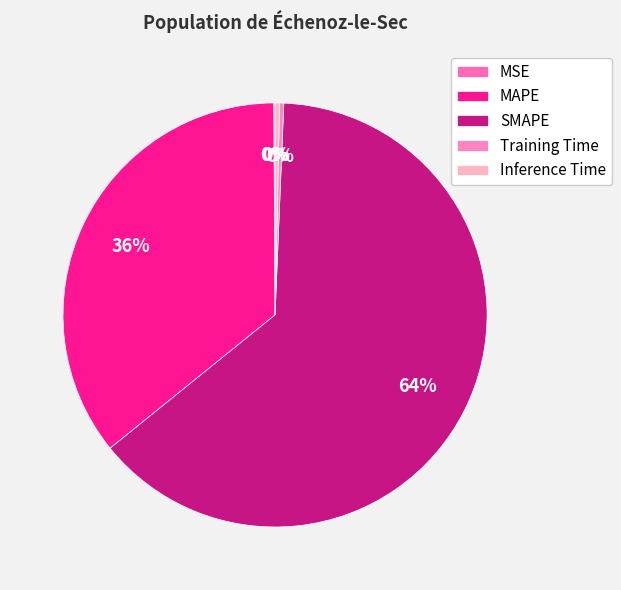

To the nearest percent, what percentage of the pie is SMAPE?

64%